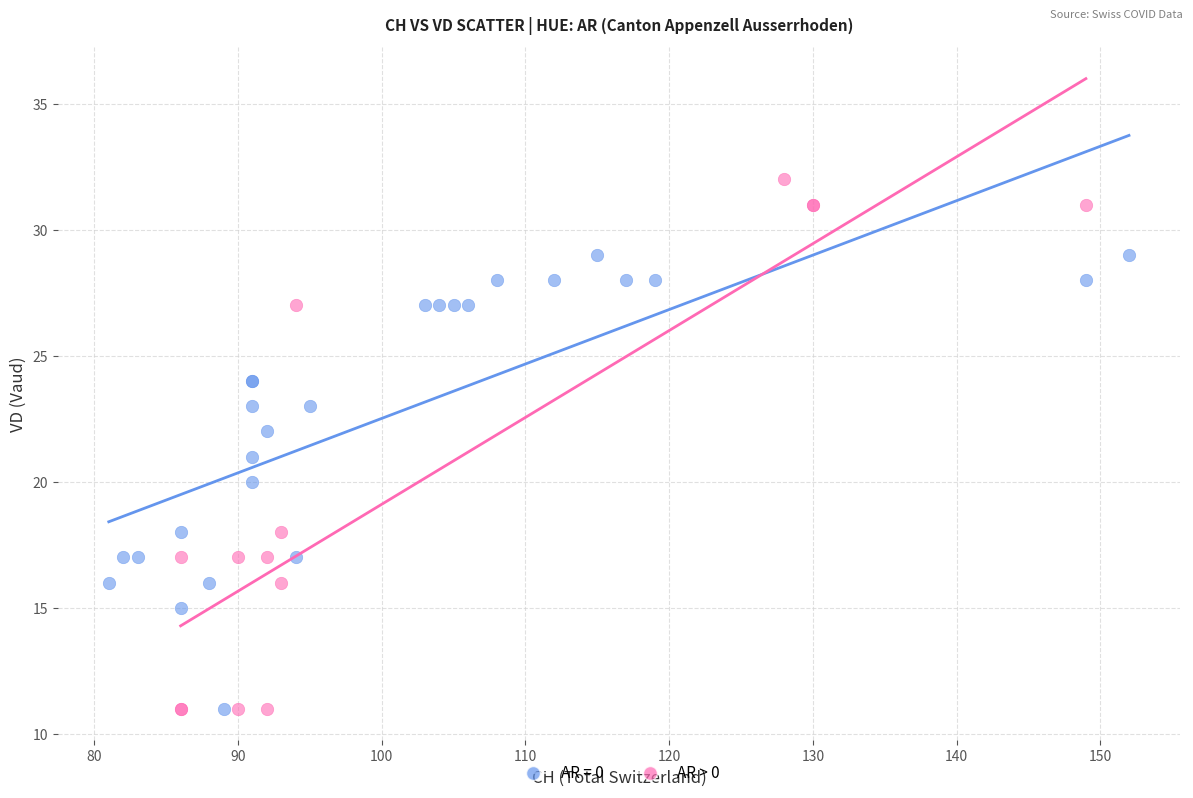

Which series reaches the maximum Y coordinate?

AR > 0